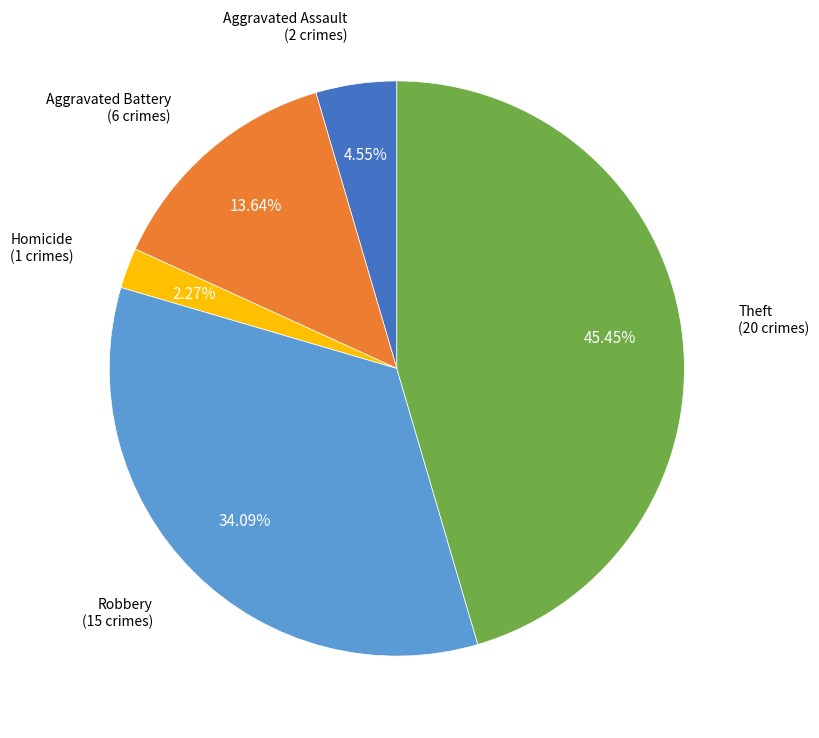

Is there any slice that represents more than half of the pie?

No